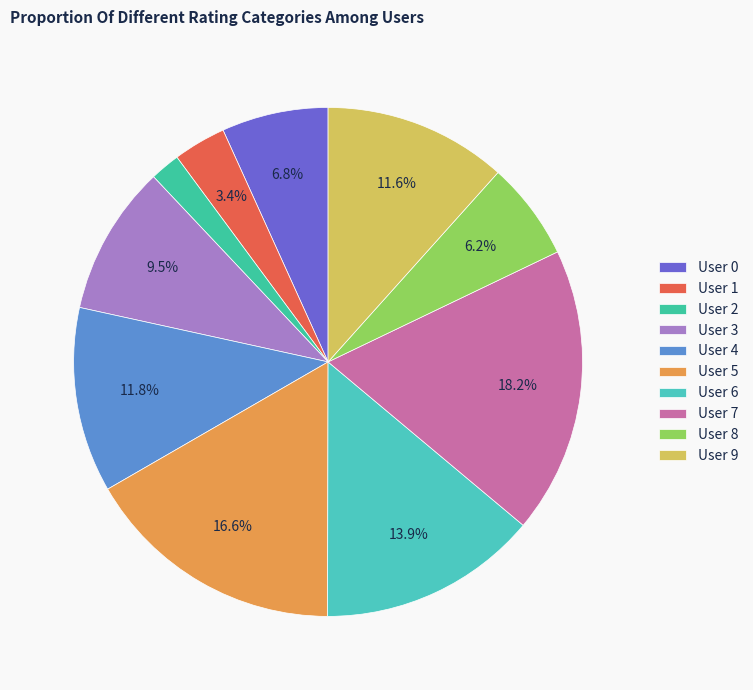

To the nearest percent, what portion does User 4 represent?

12%